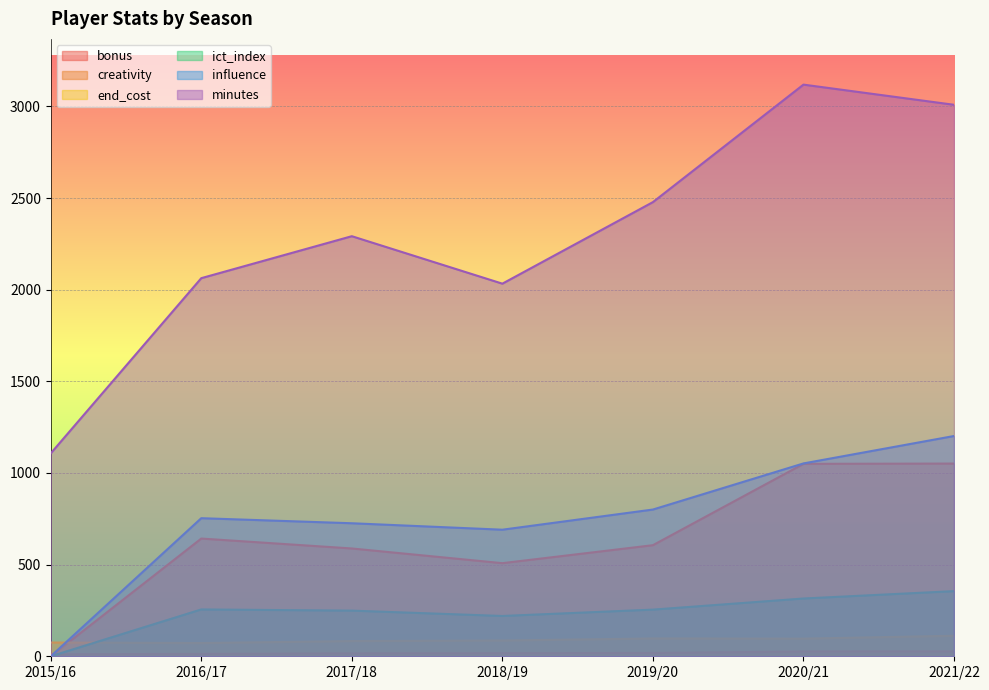

What is the difference between the influence values at 2020/21 and 2017/18?

326.4